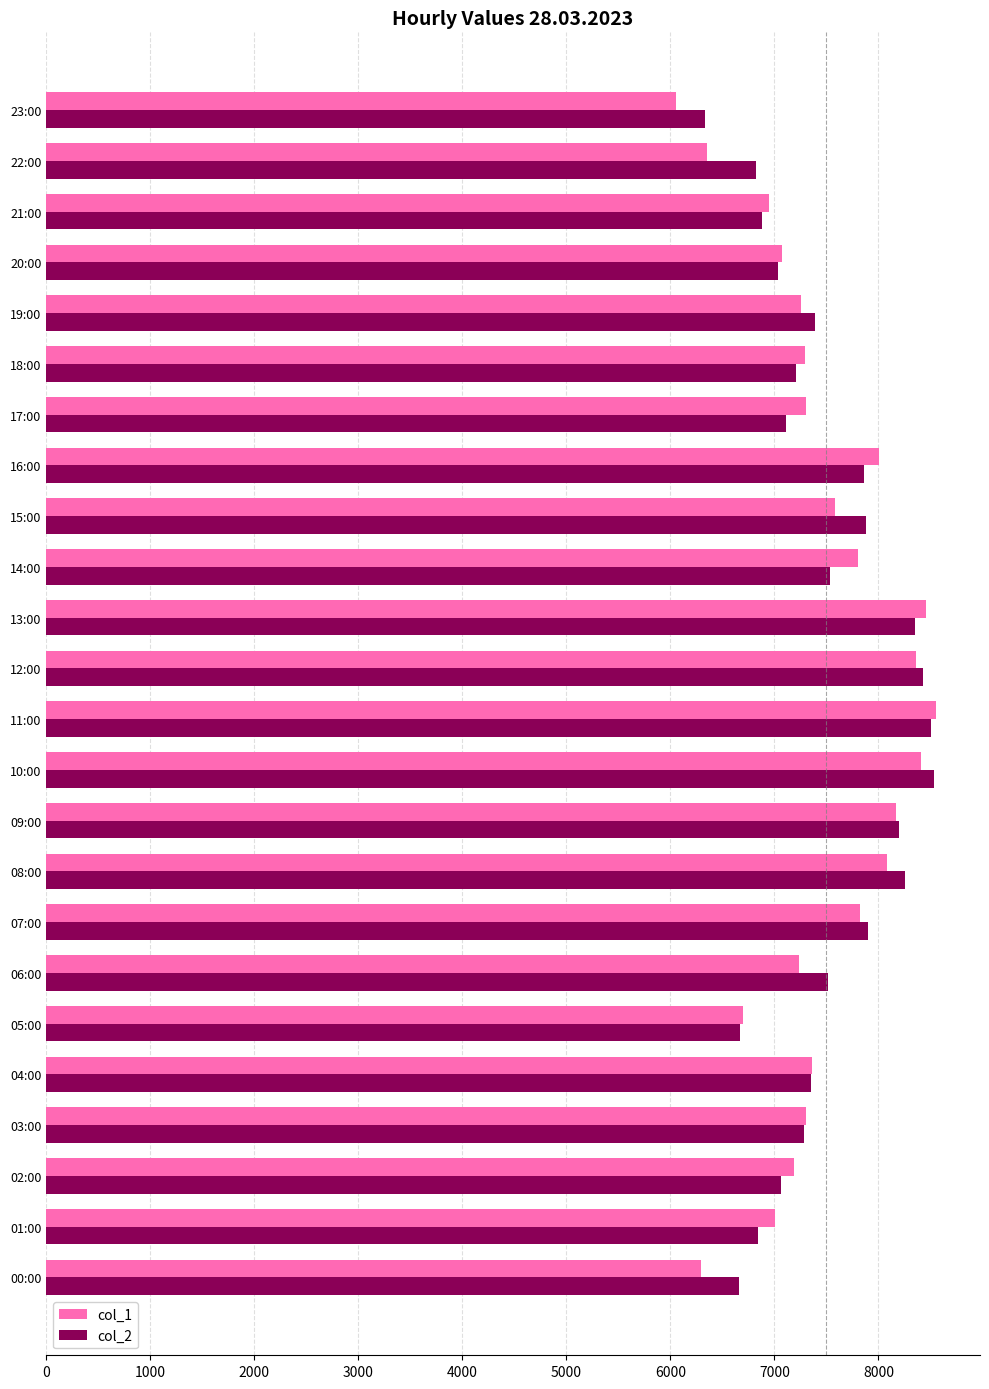

How many distinct data groups are displayed?

2